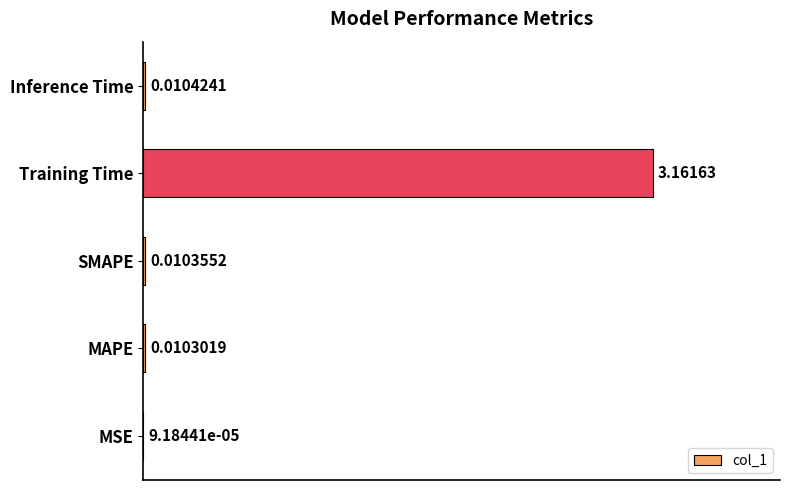

Which category has the highest value across all series?

Training Time